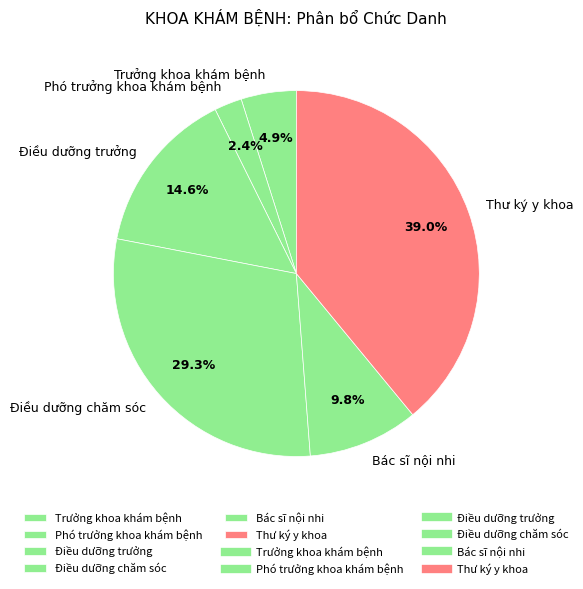

What is the smallest slice in the pie chart?

Phó trưởng khoa khám bệnh